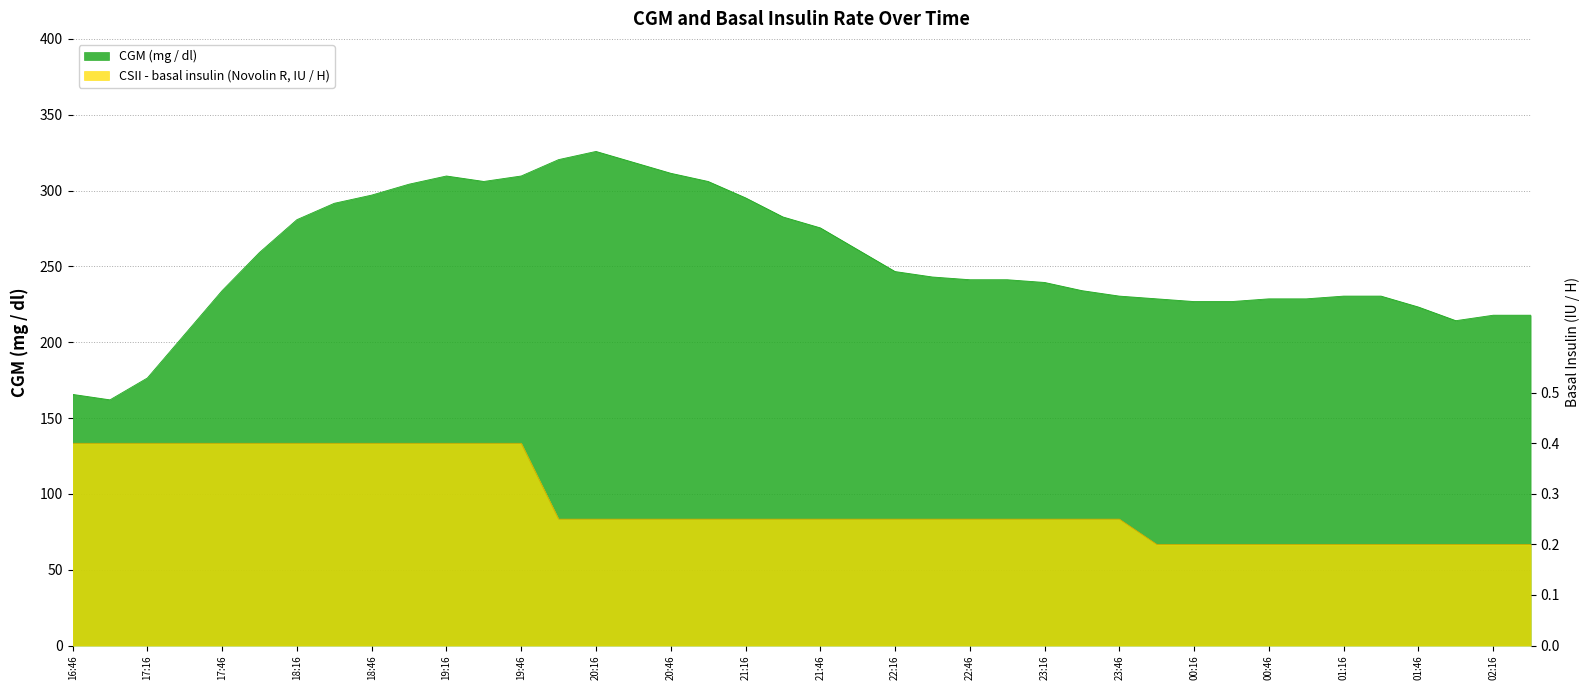

Count the CSII - basal insulin (Novolin R, IU / H) values in the range 0 to 1.

40